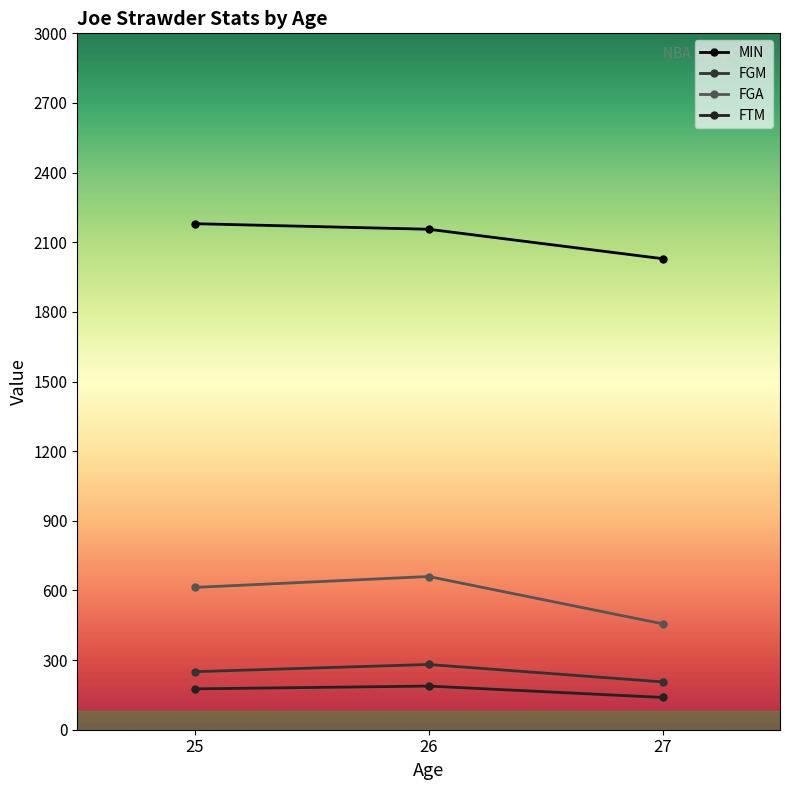

What is the difference between the maximum and minimum values in the FGA series?

204